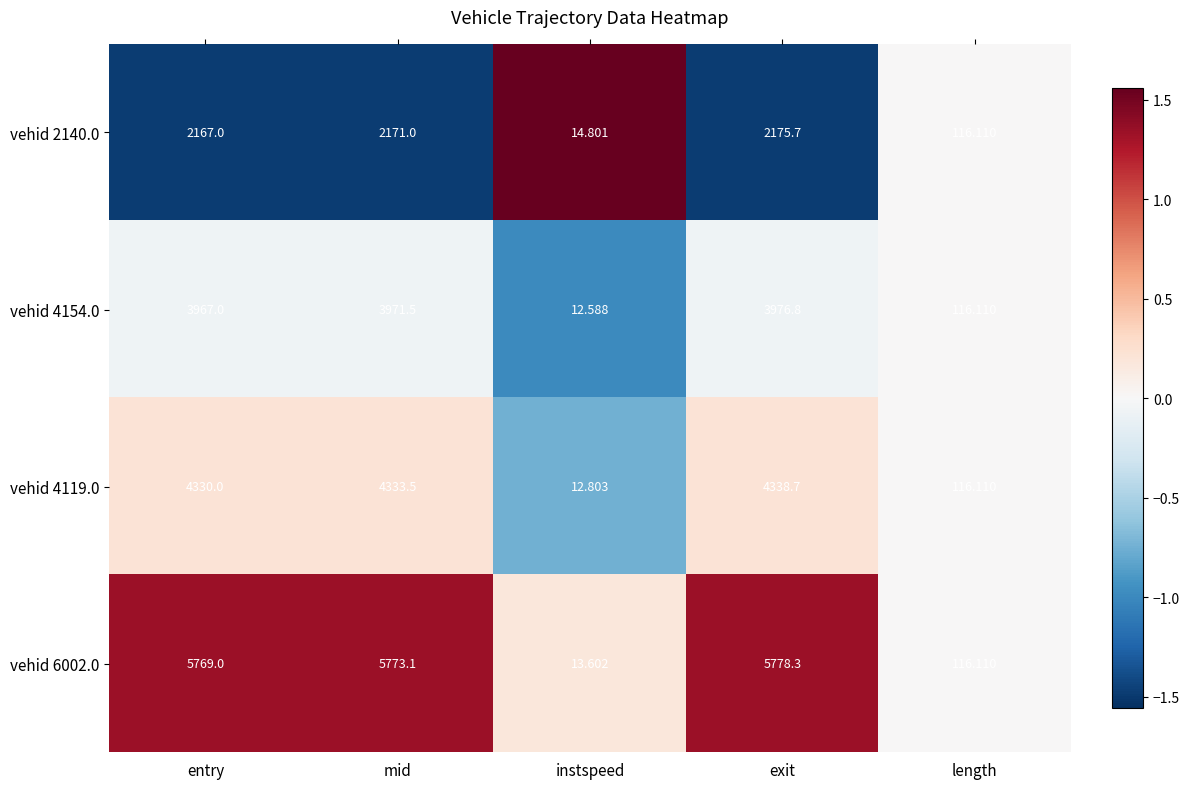

Which category has the highest value in the vehid 4154.0 series?

exit